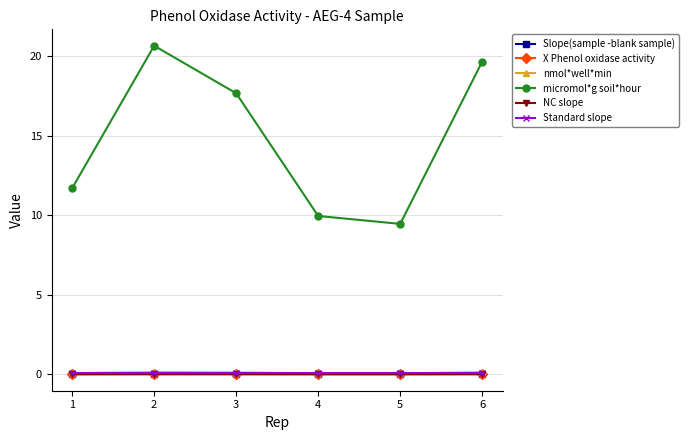

The micromol*g soil*hour series shows 27.5 at 6. True or false?

False